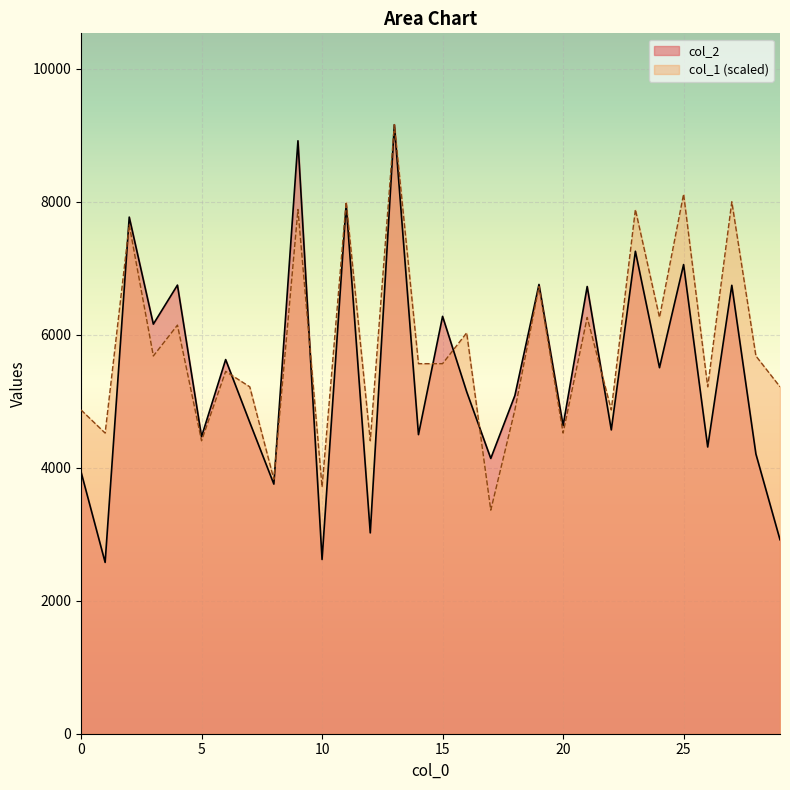

What is the approximate value of col_1 at 25?

8117.3